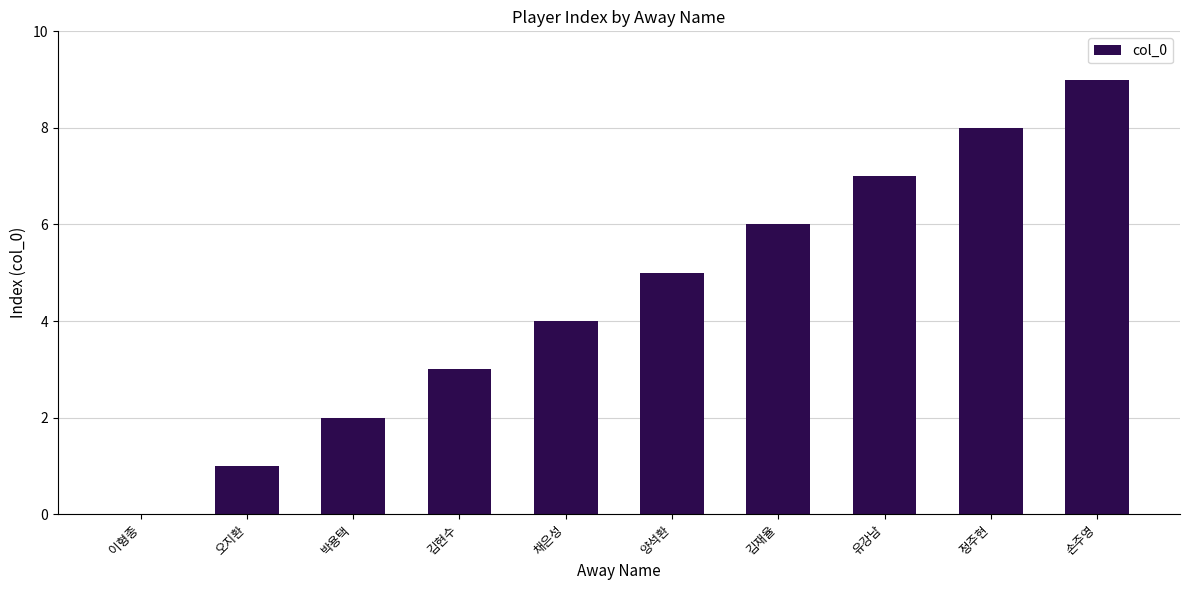

What is the sum of the values at 양석환 and 김현수?

8